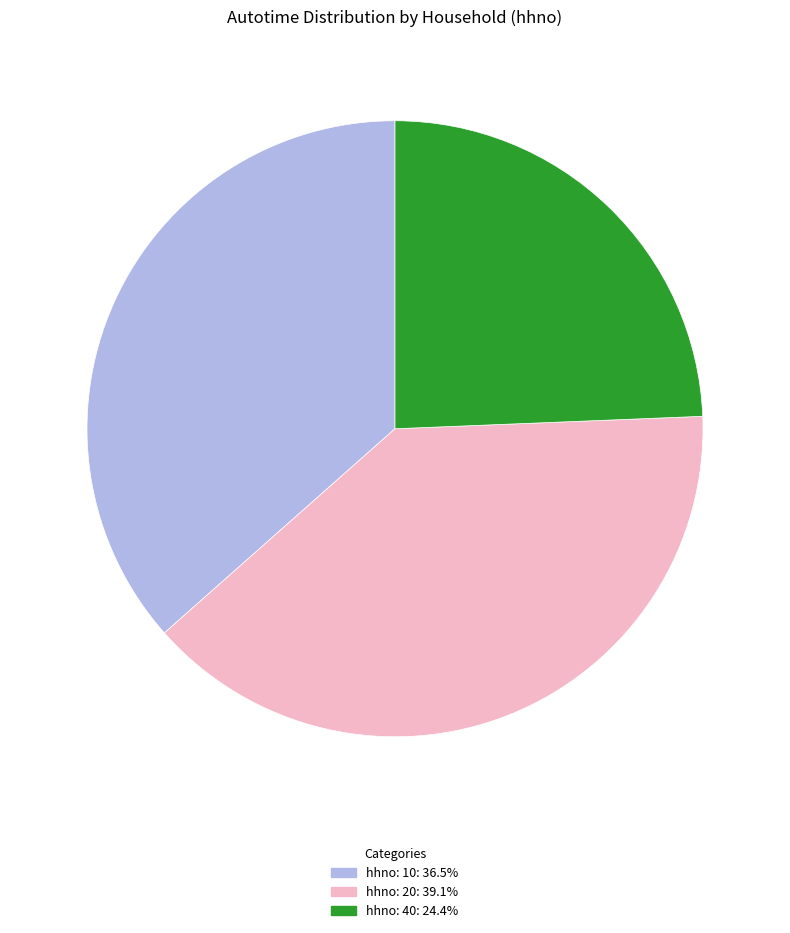

Is there any slice that represents more than half of the pie?

No